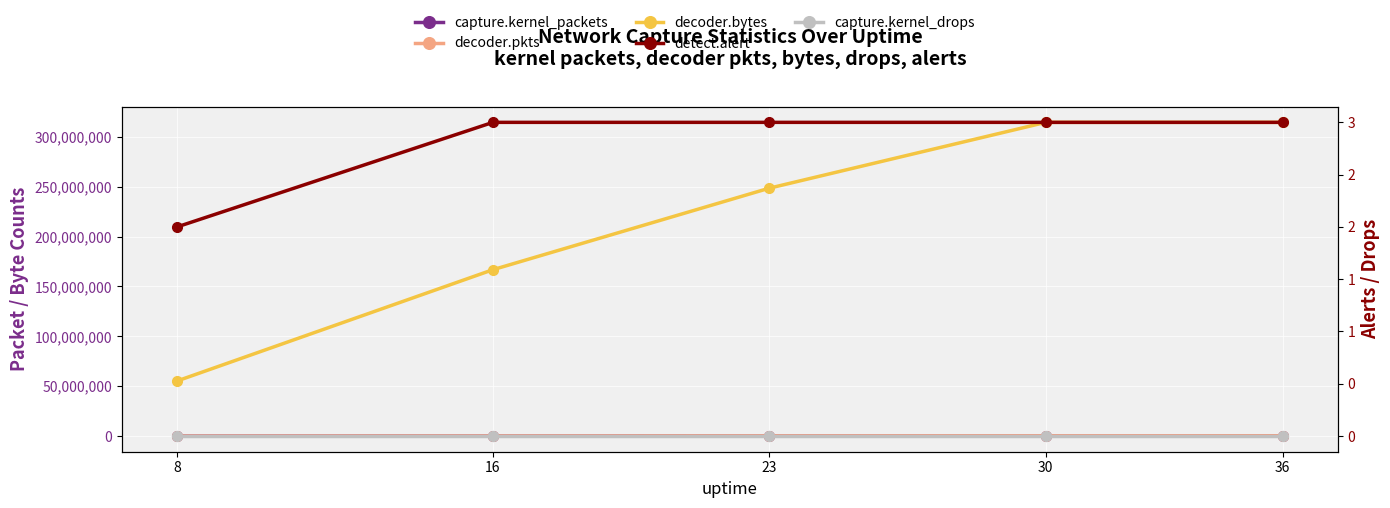

At which category is the sum across all series the highest?

36